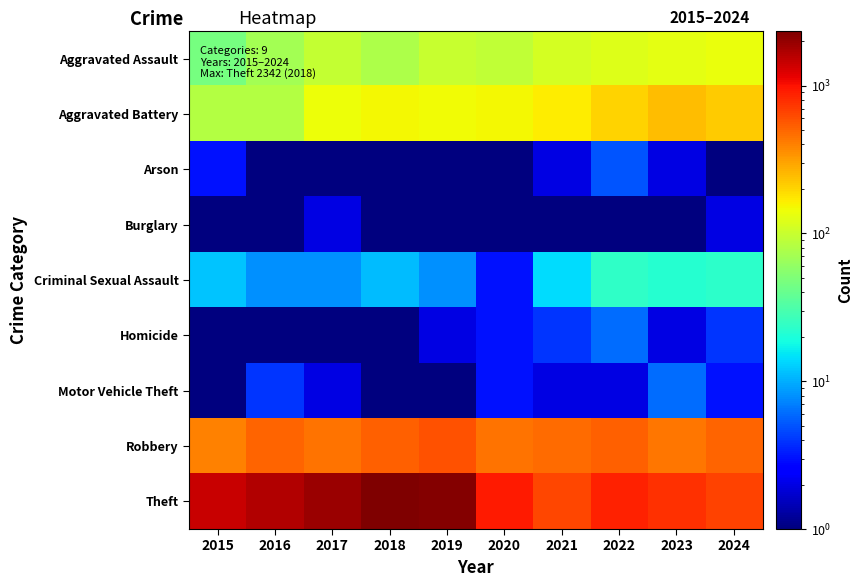

Reading left to right, list all the values displayed in this chart.

Aggravated Assault: 2015=46.0	2016=71.0	2017=95.0	2018=77.0	2019=98.0	2020=94.0	2021=110.0	2022=121.0	2023=130.0	2024=136.0
Aggravated Battery: 2015=82.0	2016=82.0	2017=142.0	2018=152.0	2019=148.0	2020=150.0	2021=163.0	2022=202.0	2023=244.0	2024=215.0
Arson: 2015=3.0	2016=0.5	2017=0.5	2018=1.0	2019=1.0	2020=1.0	2021=2.0	2022=5.0	2023=2.0	2024=1.0
Burglary: 2015=0.5	2016=0.5	2017=2.0	2018=0.5	2019=1.0	2020=0.5	2021=1.0	2022=0.5	2023=0.5	2024=2.0
Criminal Sexual Assault: 2015=12.0	2016=8.0	2017=8.0	2018=11.0	2019=8.0	2020=3.0	2021=14.0	2022=24.0	2023=22.0	2024=23.0
Homicide: 2015=0.5	2016=1.0	2017=1.0	2018=1.0	2019=2.0	2020=3.0	2021=4.0	2022=6.0	2023=2.0	2024=4.0
Motor Vehicle Theft: 2015=1.0	2016=4.0	2017=2.0	2018=1.0	2019=1.0	2020=3.0	2021=2.0	2022=2.0	2023=6.0	2024=3.0
Robbery: 2015=395.0	2016=510.0	2017=446.0	2018=520.0	2019=591.0	2020=450.0	2021=484.0	2022=521.0	2023=439.0	2024=501.0
Theft: 2015=1429.0	2016=1676.0	2017=1896.0	2018=2342.0	2019=2230.0	2020=930.0	2021=642.0	2022=880.0	2023=766.0	2024=669.0